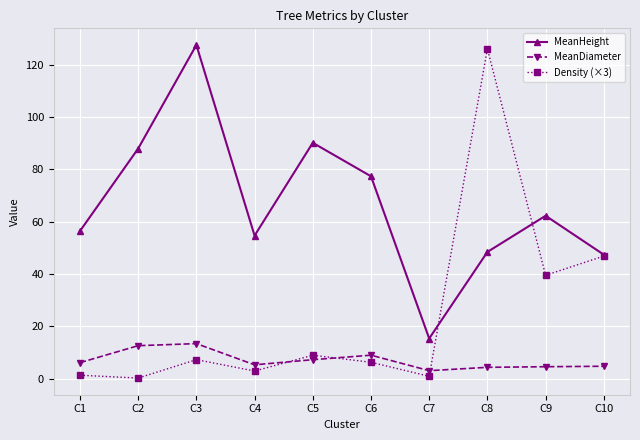

Rank the series by their maximum value, from lowest to highest.

MeanDiameter, Density (×3), MeanHeight